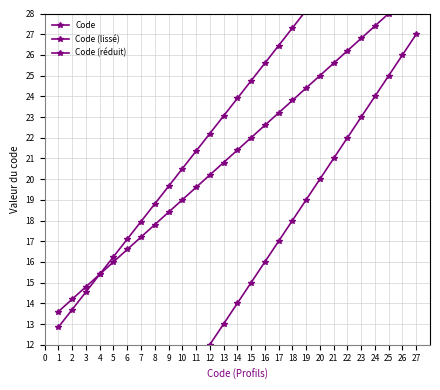

Is this an area chart (filled region under the line)?

No